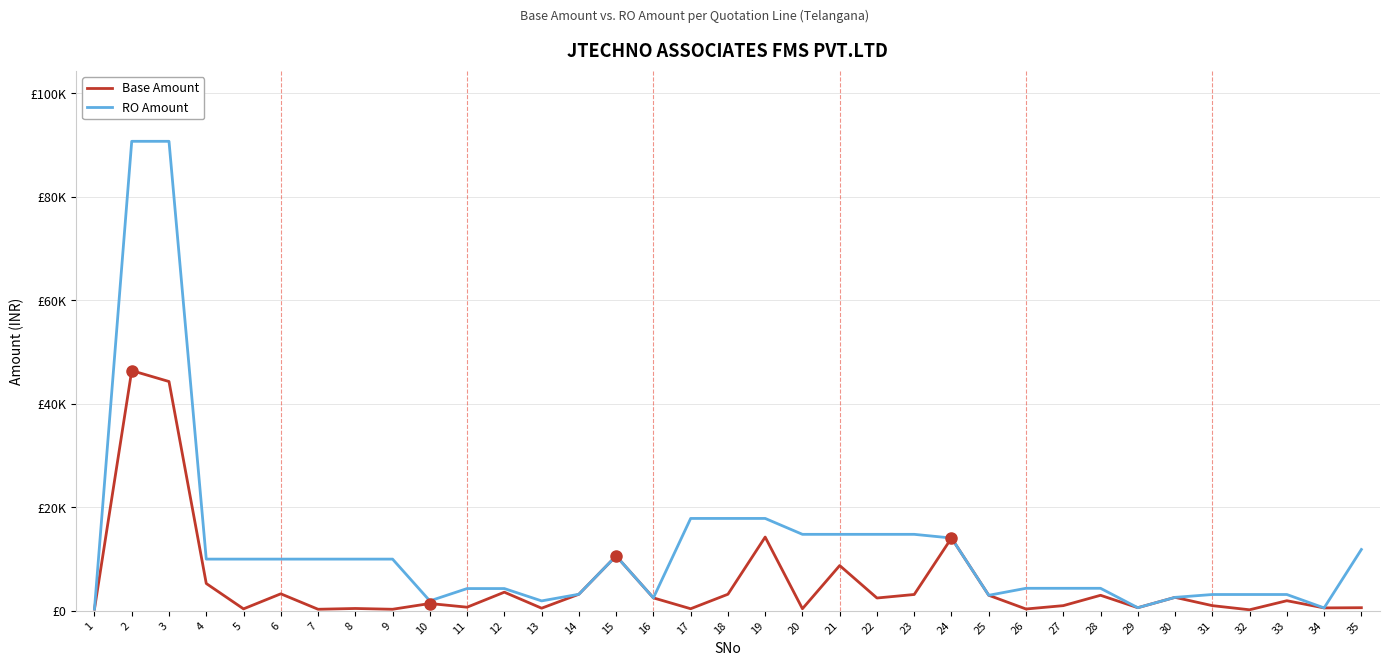

What are all the series names shown in the legend?

Base Amount, RO Amount